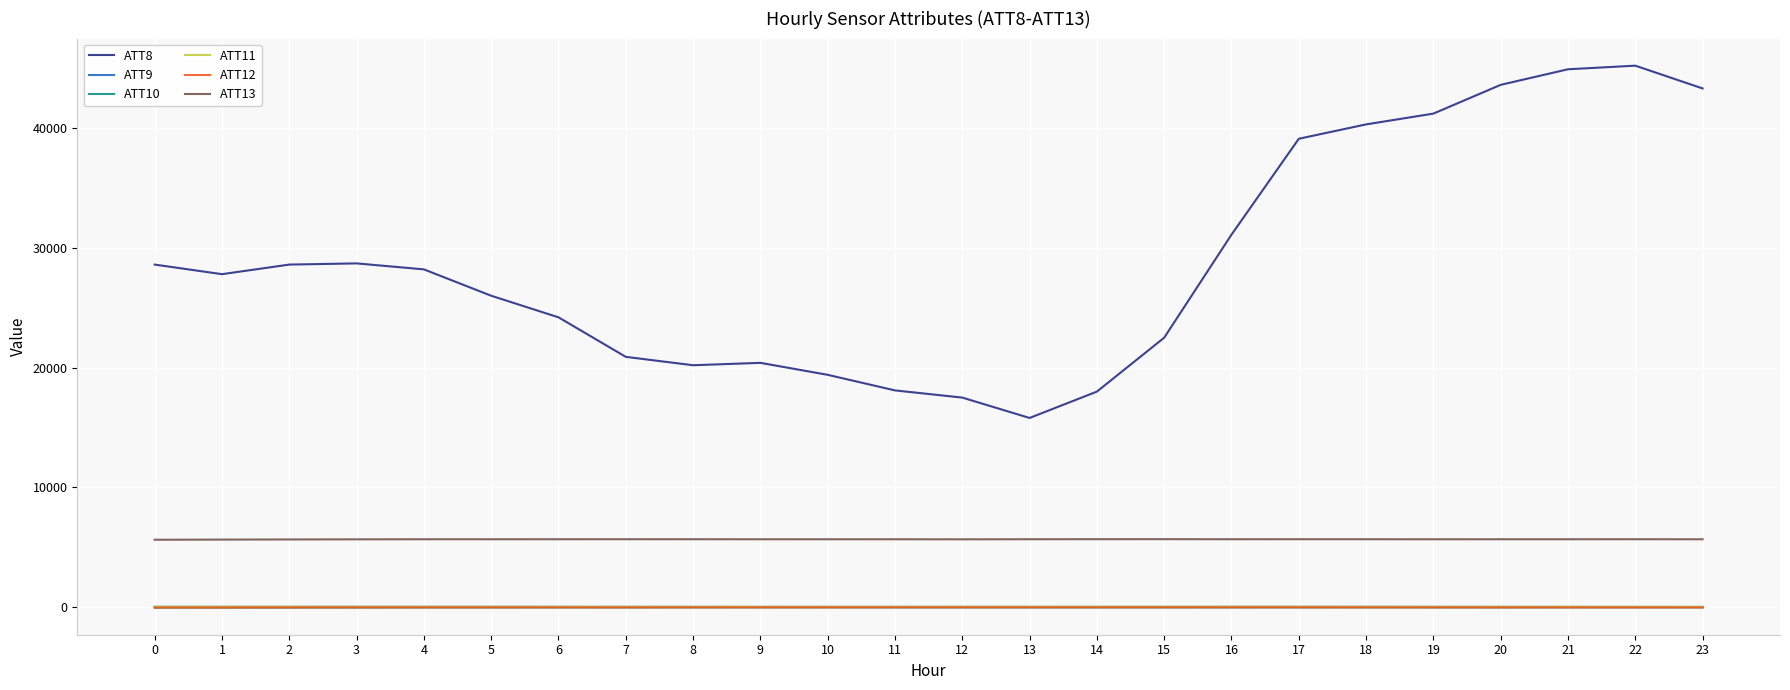

Which series has the largest total across all categories?

ATT8